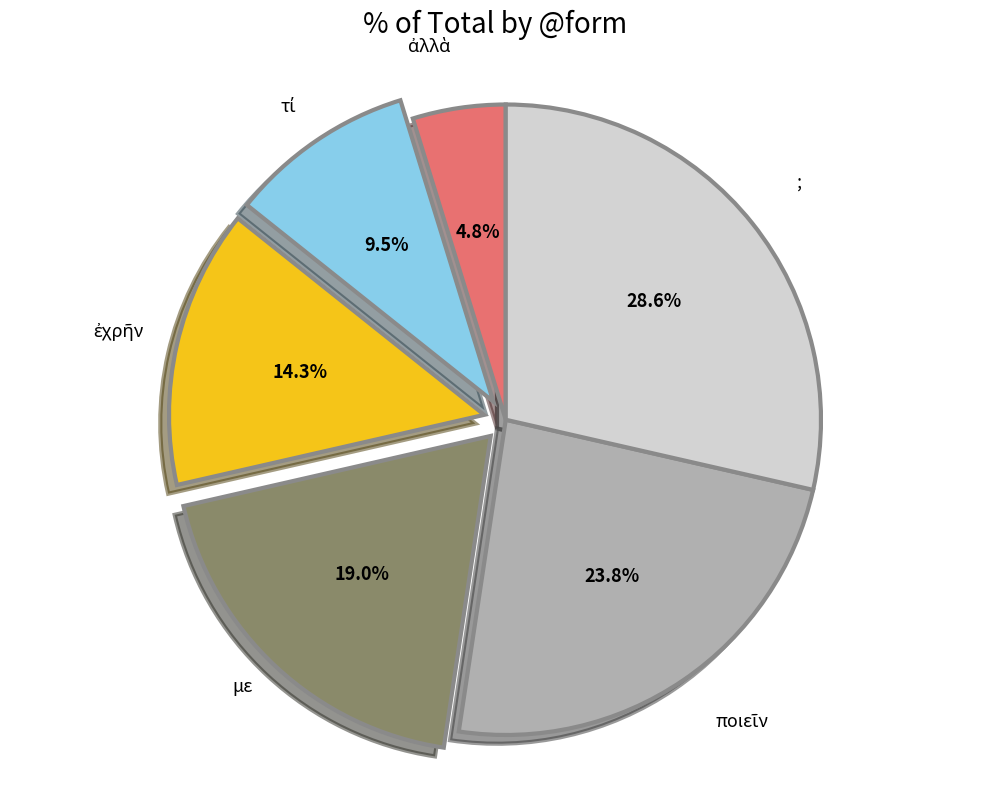

What percentage is NOT represented by ;?

71.4%